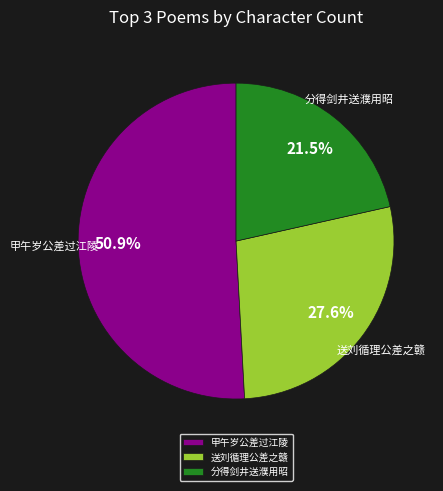

Rank the categories by value from highest to lowest.

甲午岁公差过江陵, 送刘循理公差之赣, 分得剑井送濮用昭